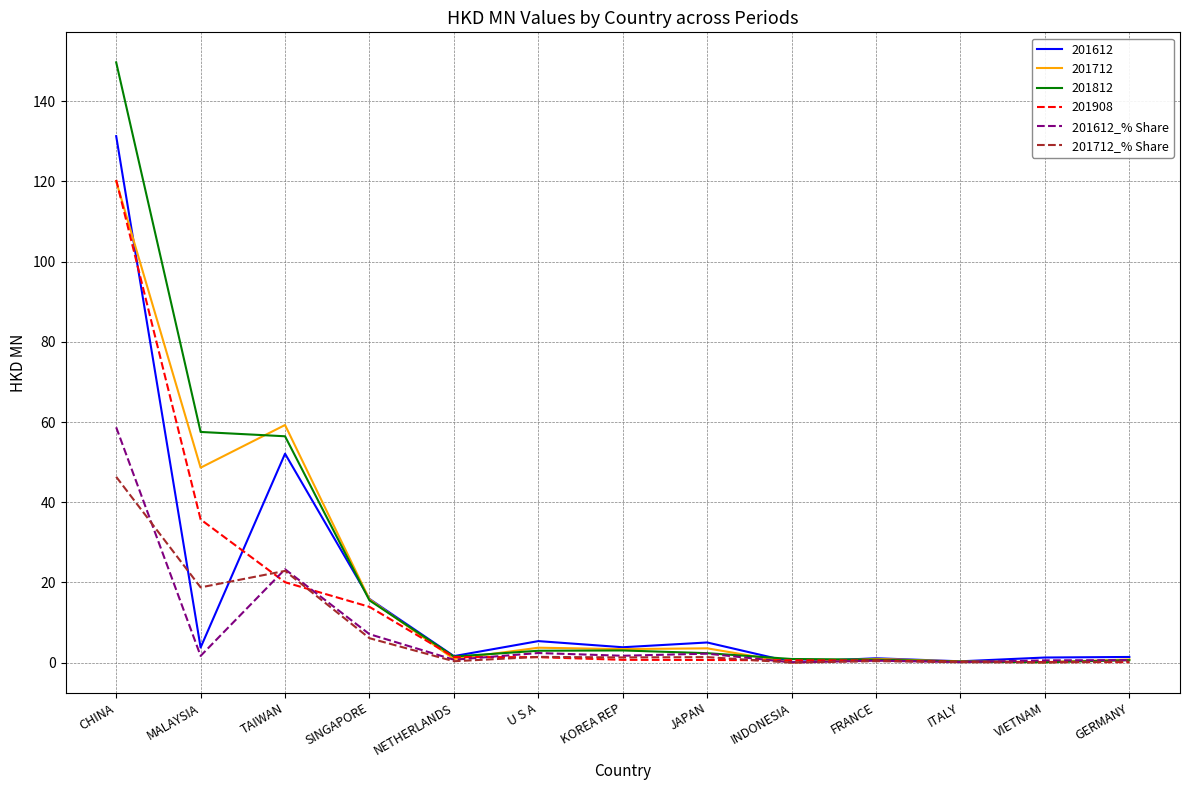

What is the highest value of the 201812 series?

149.7